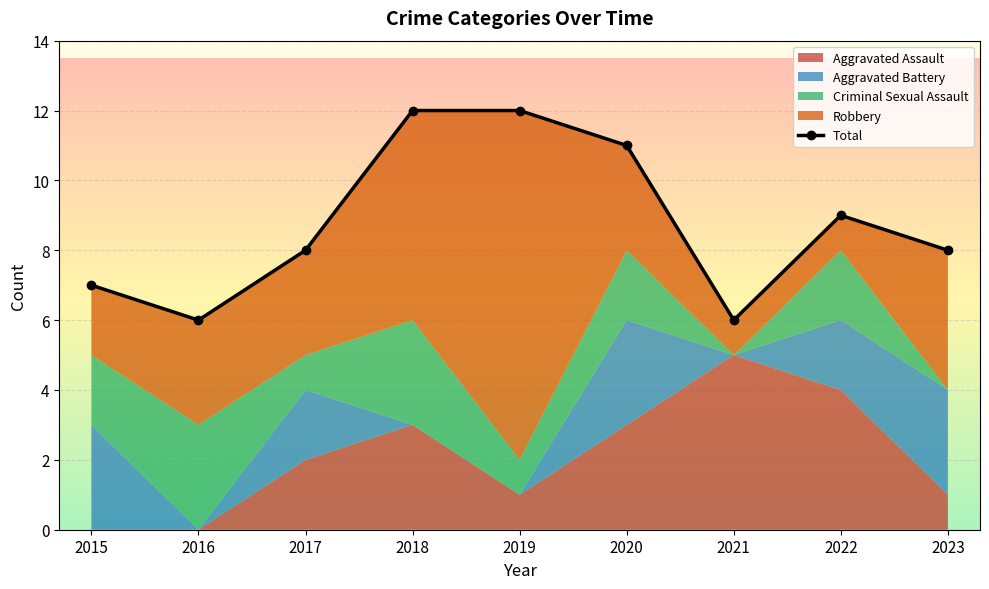

Approximately how many times larger is the value at 2021 compared to 2017?

0.8